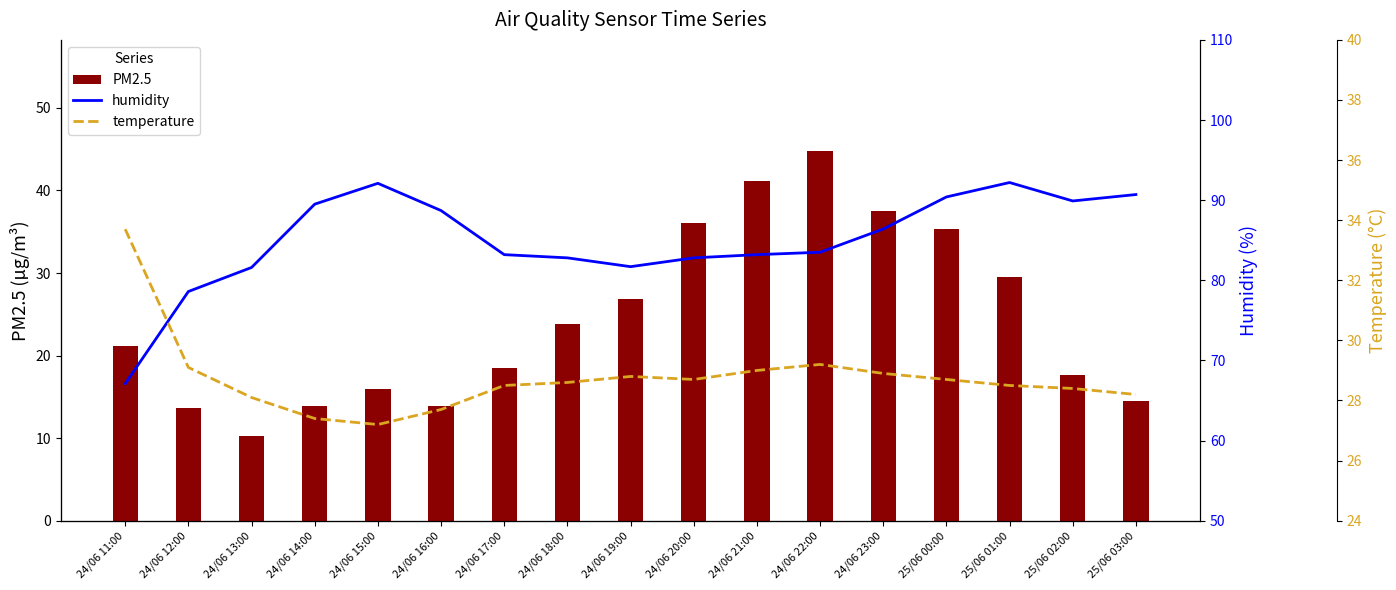

The PM2.5 series shows 23.6 at 24/06 20:00. True or false?

False